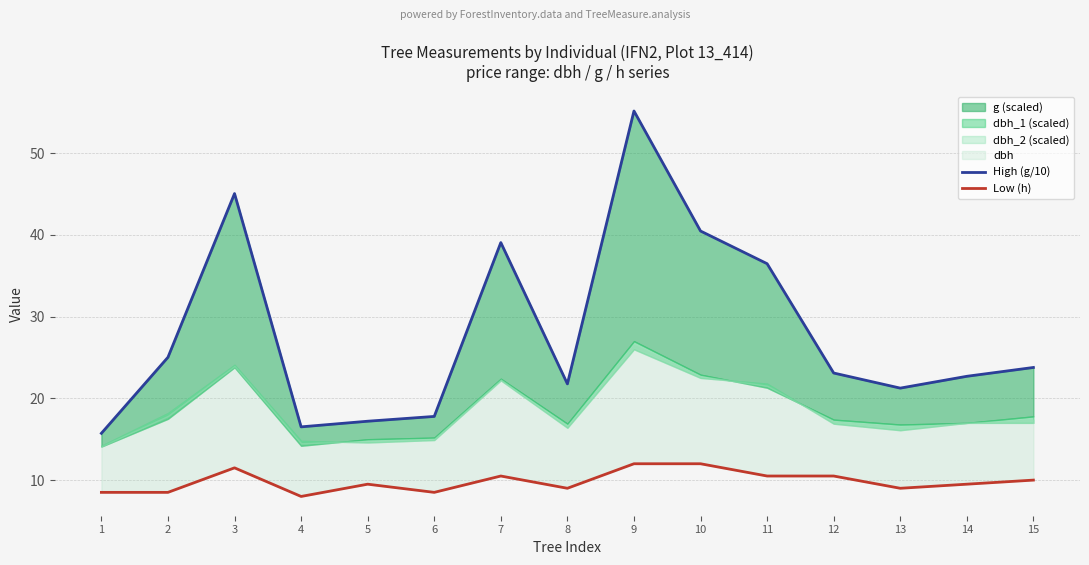

Which series has the largest range (max minus min)?

High (g/10)